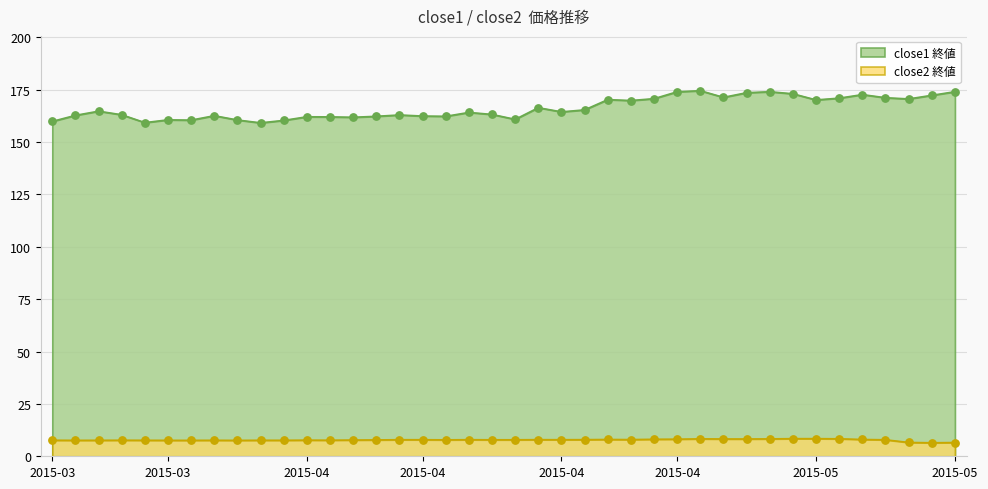

Which series reaches the minimum Y coordinate?

close2